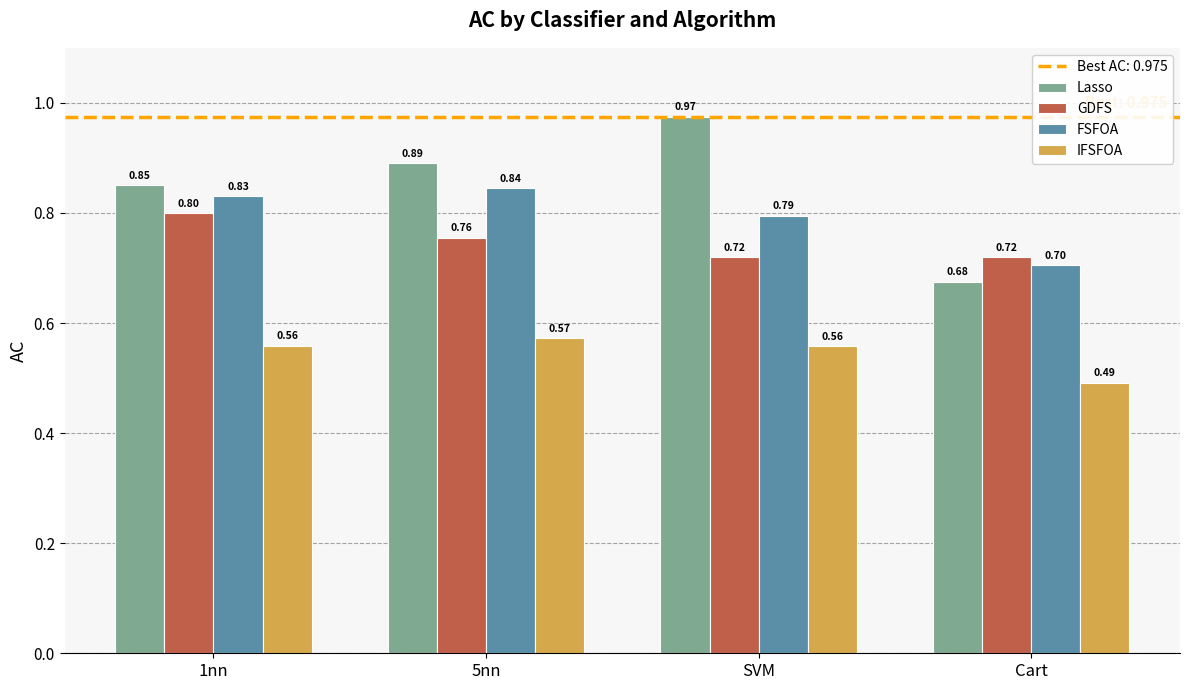

Which series has the widest spread of values?

Lasso